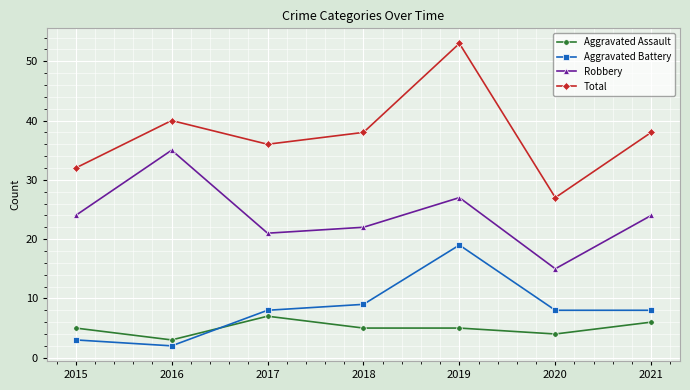

After their last crossing, which series has the higher values: Aggravated Assault or Aggravated Battery?

Aggravated Battery